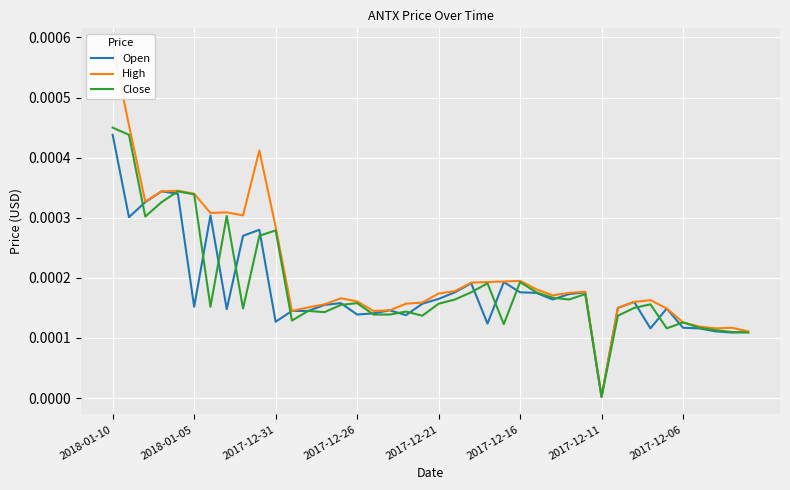

Is it true that High equals 0.0 at 17?

True